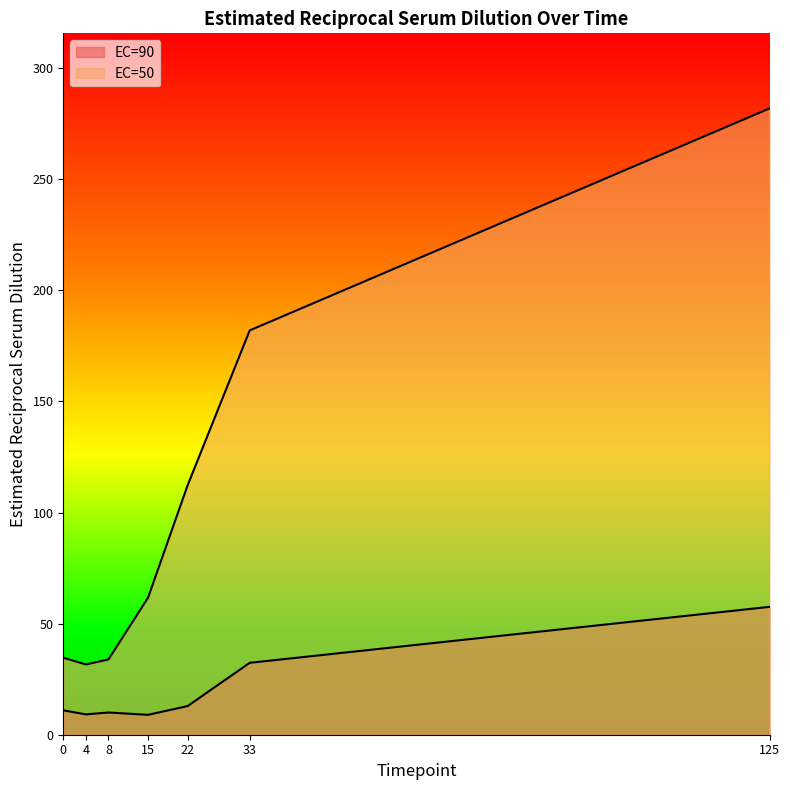

Rank the series by their maximum value, from highest to lowest.

EC=50, EC=90